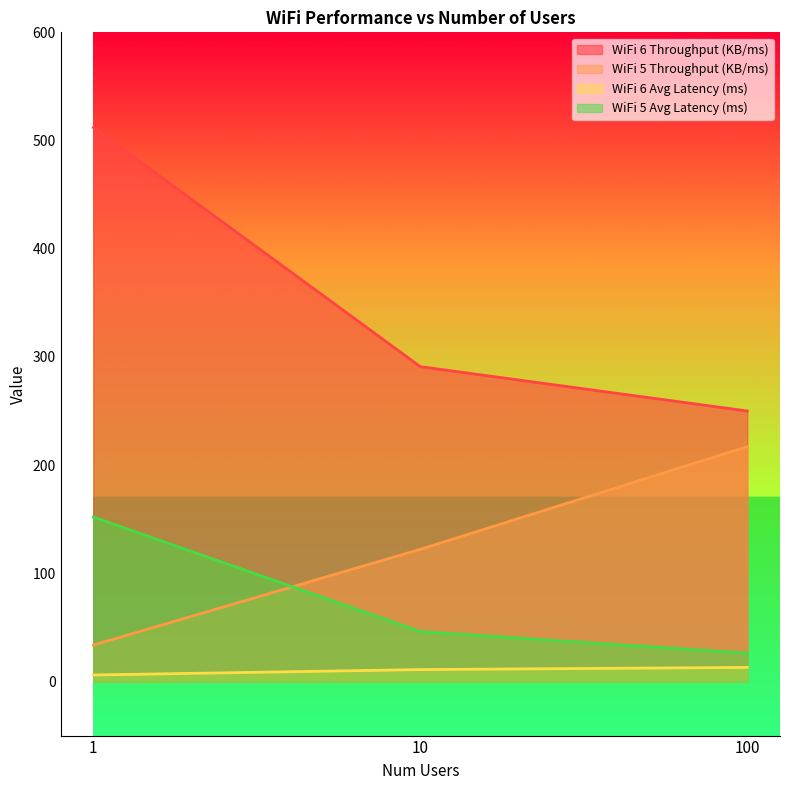

Which category has the highest value in the WiFi 6 Avg Latency (ms) series?

100